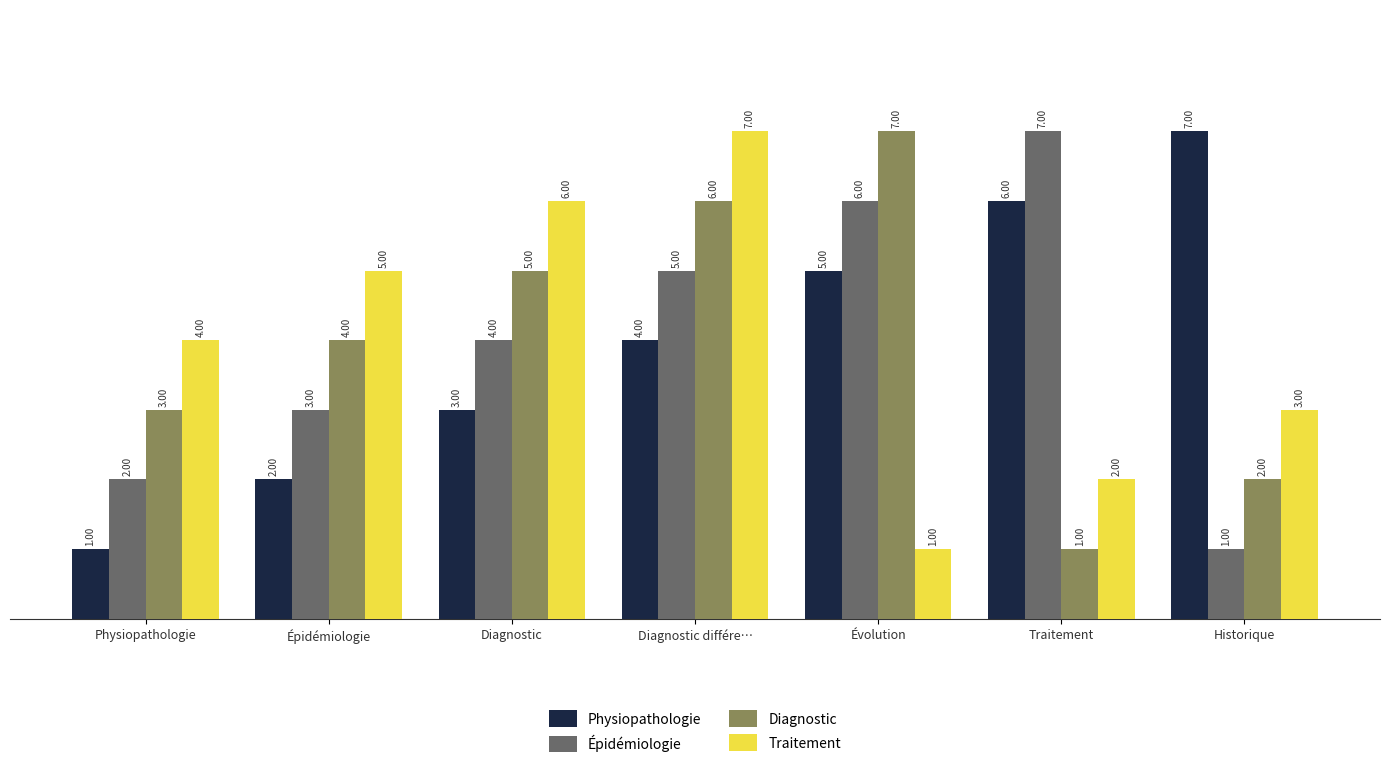

How many bars are there in total?

28